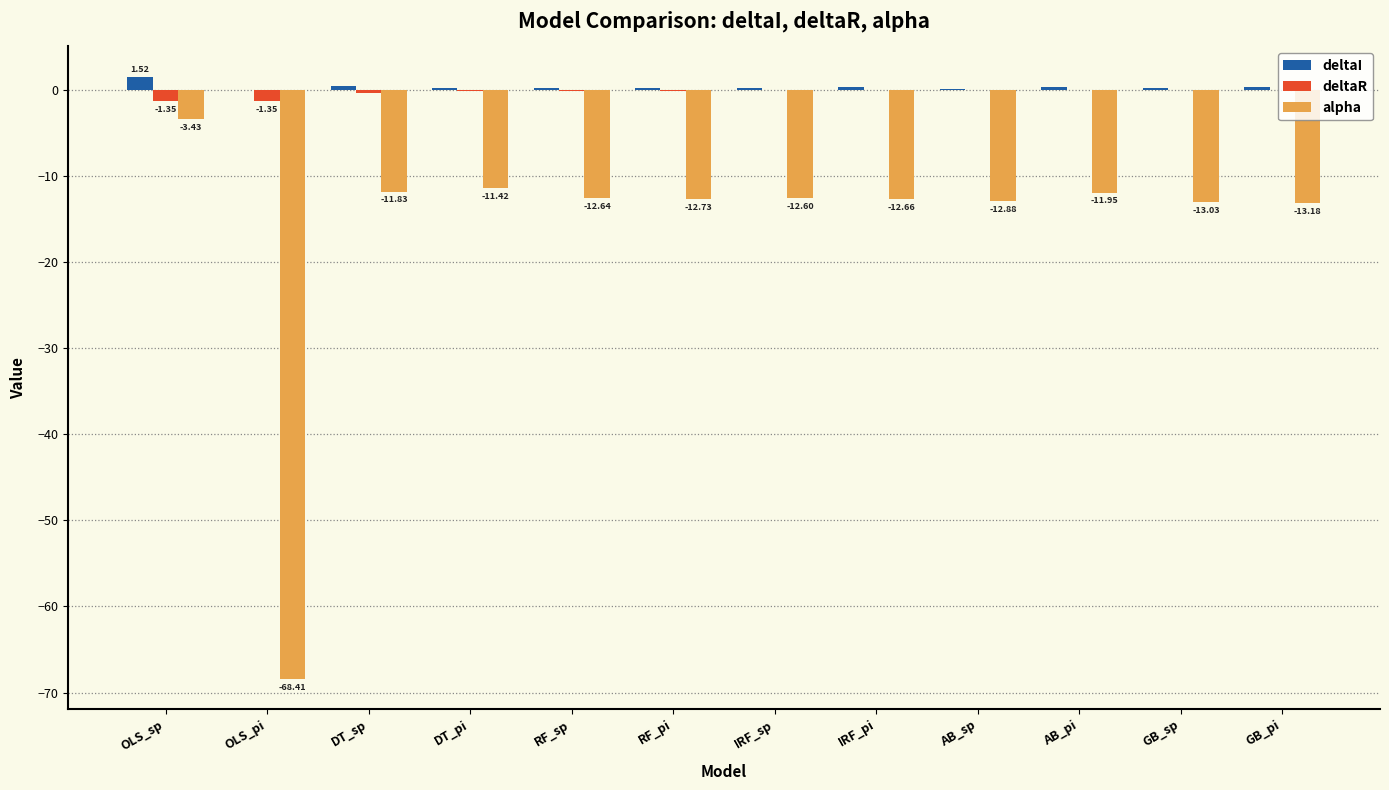

The value of alpha at IRF_pi is -12.7. True or false?

True